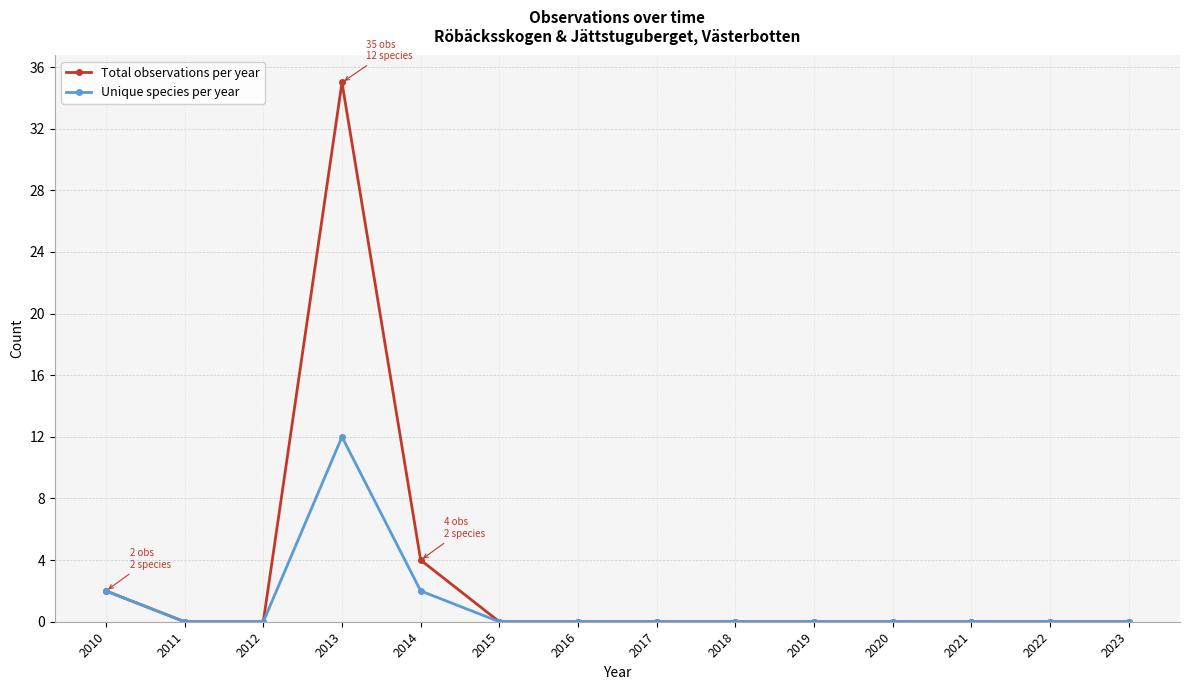

Is the value of Total observations per year at 2011 greater than the value of Unique species per year at 2010?

No